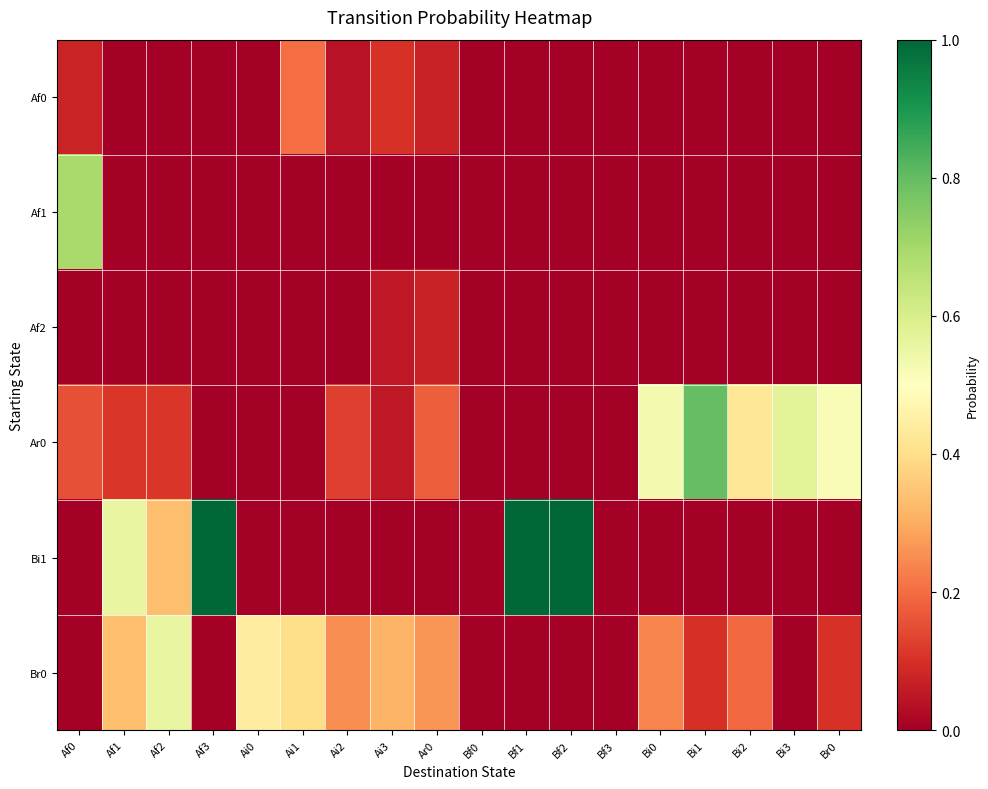

Reading left to right, what are all the values shown in this chart?

Af0: Af0=0.1	Af1=0.0	Af2=0.0	Af3=0.0	Ai0=0.0	Ai1=0.2	Ai2=0.0	Ai3=0.1	Ar0=0.1	Bf0=0.0	Bf1=0.0	Bf2=0.0	Bf3=0.0	Bi0=0.0	Bi1=0.0	Bi2=0.0	Bi3=0.0	Br0=0.0
Af1: Af0=0.7	Af1=0.0	Af2=0.0	Af3=0.0	Ai0=0.0	Ai1=0.0	Ai2=0.0	Ai3=0.0	Ar0=0.0	Bf0=0.0	Bf1=0.0	Bf2=0.0	Bf3=0.0	Bi0=0.0	Bi1=0.0	Bi2=0.0	Bi3=0.0	Br0=0.0
Af2: Af0=0.0	Af1=0.0	Af2=0.0	Af3=0.0	Ai0=0.0	Ai1=0.0	Ai2=0.0	Ai3=0.1	Ar0=0.1	Bf0=0.0	Bf1=0.0	Bf2=0.0	Bf3=0.0	Bi0=0.0	Bi1=0.0	Bi2=0.0	Bi3=0.0	Br0=0.0
Ar0: Af0=0.2	Af1=0.1	Af2=0.1	Af3=0.0	Ai0=0.0	Ai1=0.0	Ai2=0.1	Ai3=0.1	Ar0=0.2	Bf0=0.0	Bf1=0.0	Bf2=0.0	Bf3=0.0	Bi0=0.5	Bi1=0.8	Bi2=0.4	Bi3=0.6	Br0=0.5
Bi1: Af0=0.0	Af1=0.6	Af2=0.3	Af3=1.0	Ai0=0.0	Ai1=0.0	Ai2=0.0	Ai3=0.0	Ar0=0.0	Bf0=0.0	Bf1=1.0	Bf2=1.0	Bf3=0.0	Bi0=0.0	Bi1=0.0	Bi2=0.0	Bi3=0.0	Br0=0.0
Br0: Af0=0.0	Af1=0.3	Af2=0.6	Af3=0.0	Ai0=0.4	Ai1=0.4	Ai2=0.2	Ai3=0.3	Ar0=0.3	Bf0=0.0	Bf1=0.0	Bf2=0.0	Bf3=0.0	Bi0=0.2	Bi1=0.1	Bi2=0.2	Bi3=0.0	Br0=0.1